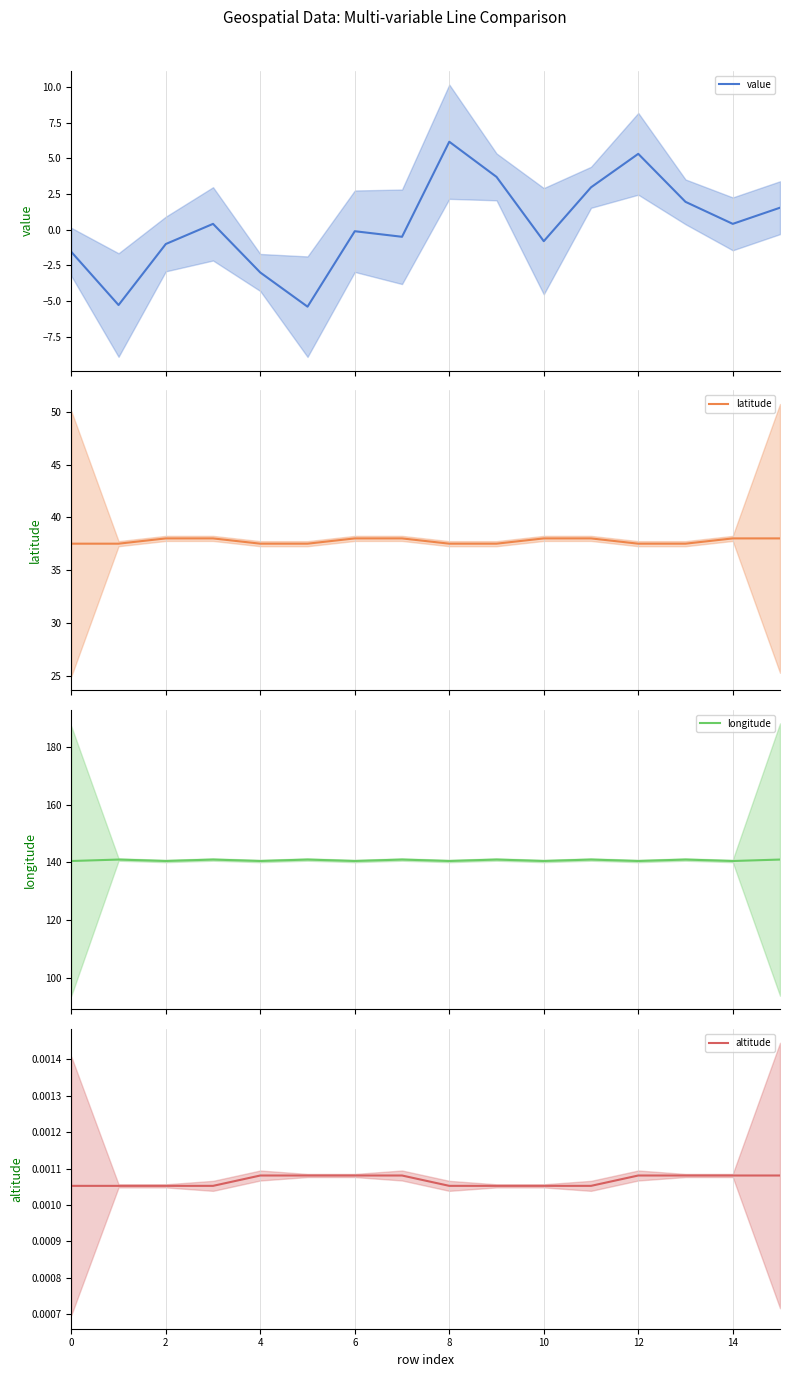

What is the lowest value of the latitude series?

37.5